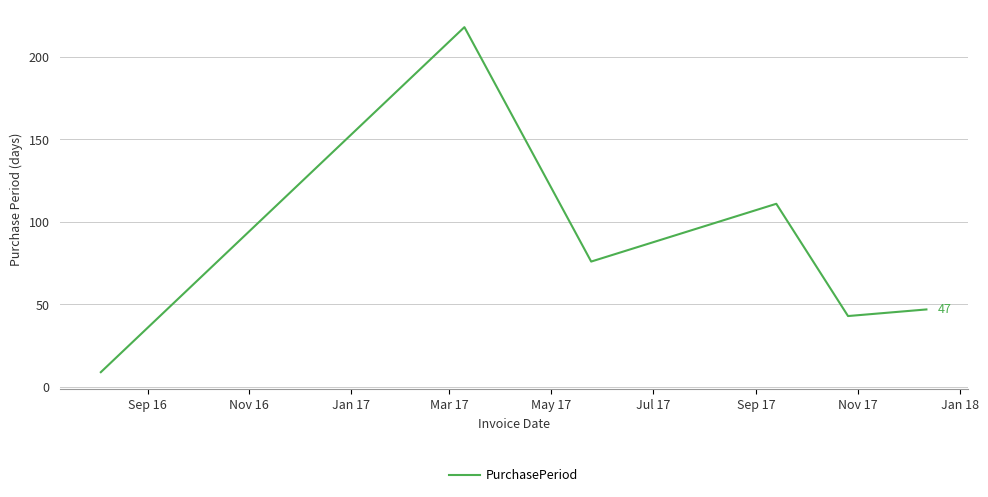

What is the average value?

84